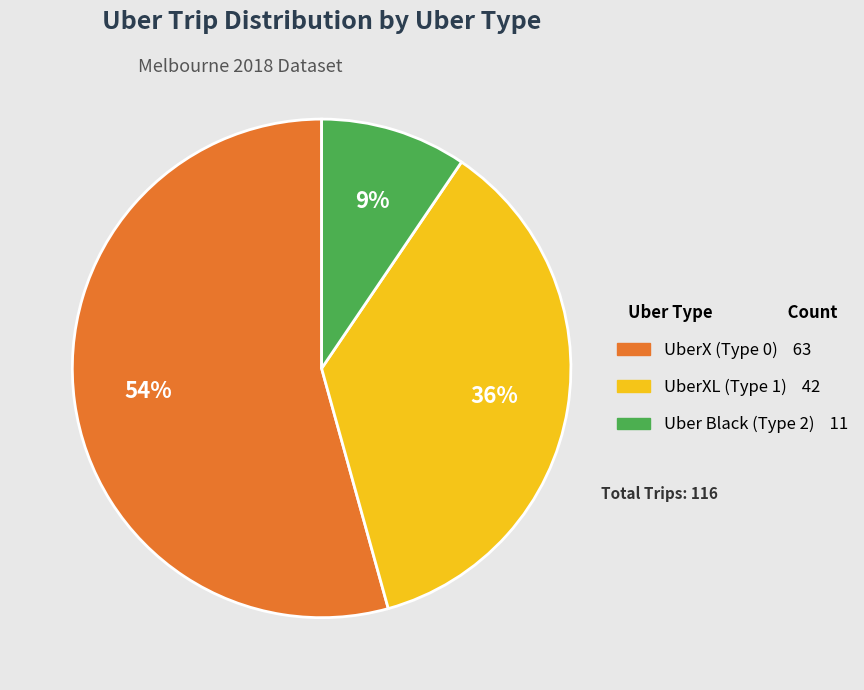

To the nearest percent, what is the difference between the largest and smallest slice percentages?

45%